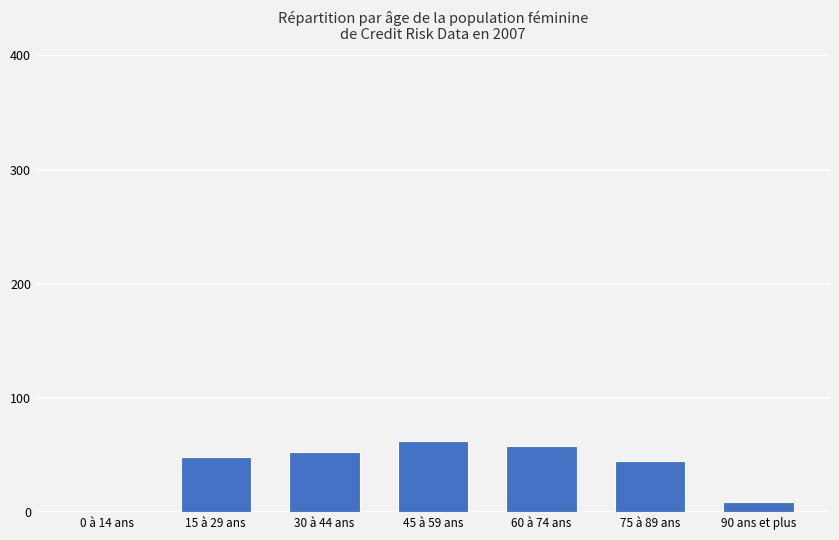

Are the bars horizontal?

No